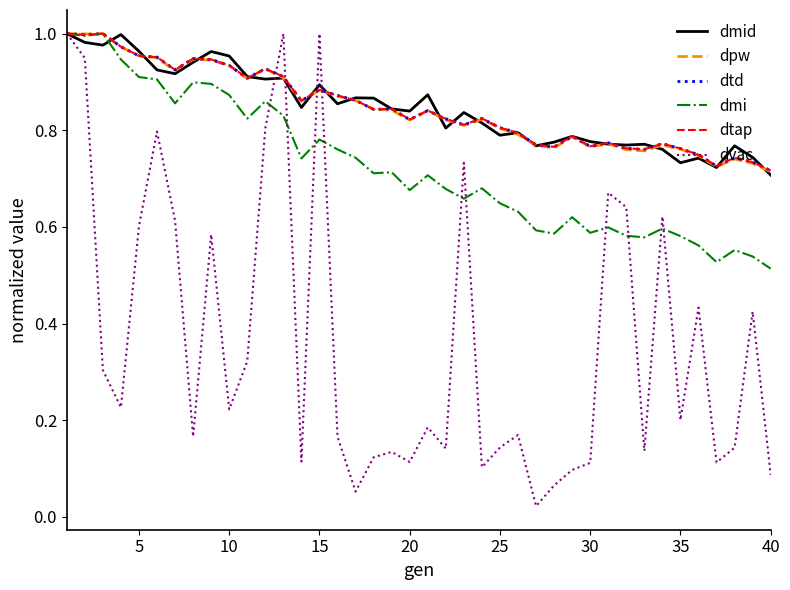

True or false: dvac has more than 2 points higher than both neighbors.

True